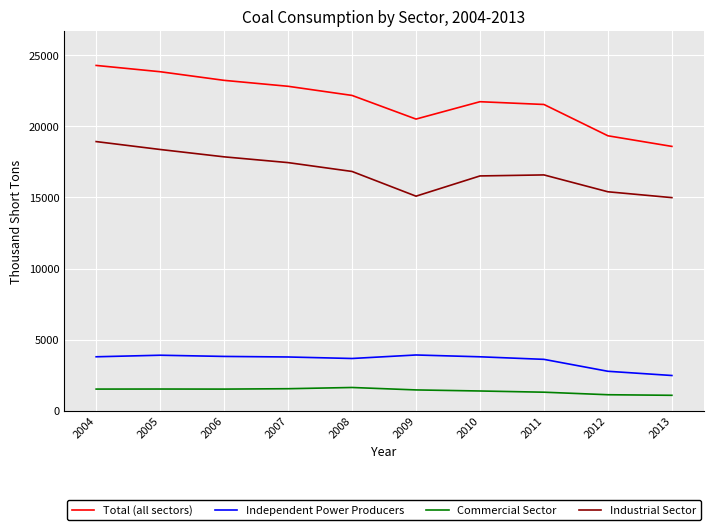

True or false: Commercial Sector and Independent Power Producers intersect in this chart.

False